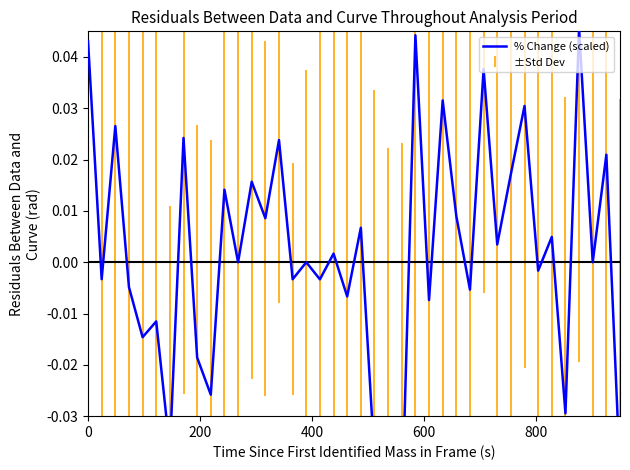

How many distinct data groups are displayed?

1